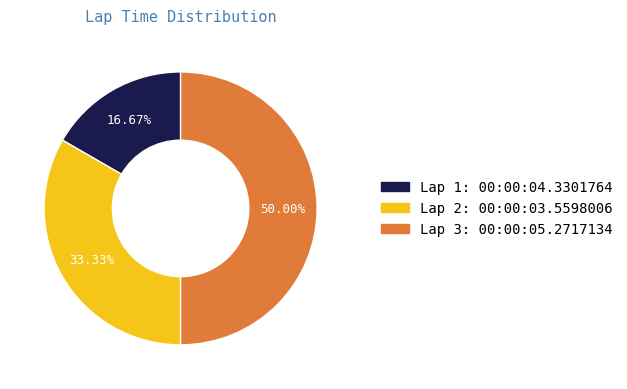

How many segments does this pie chart have?

3